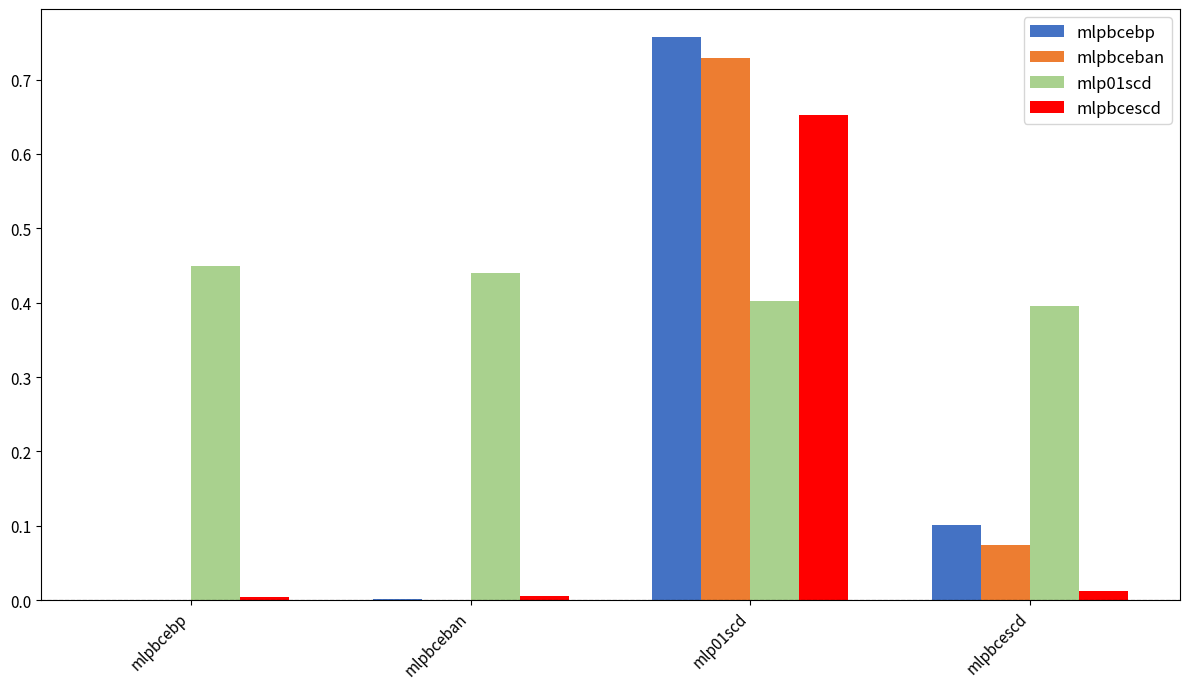

Which series changed the most between mlpbcebp and mlp01scd?

mlpbcebp